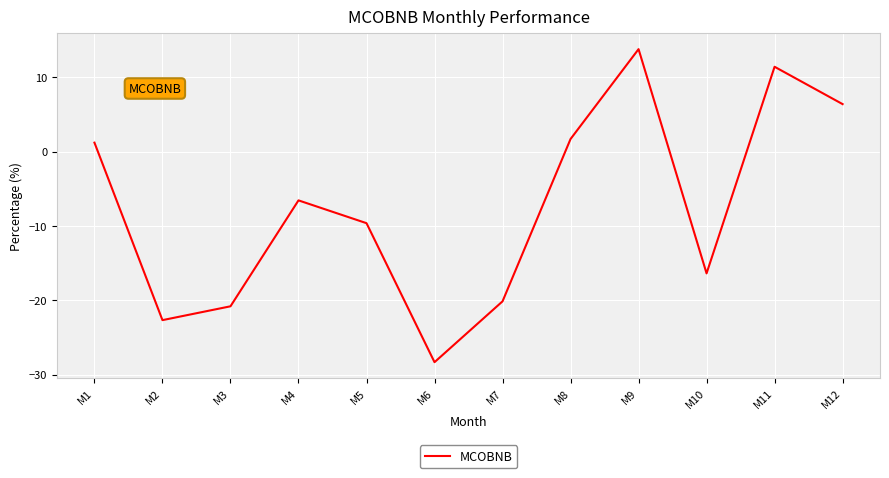

At which category does the data reach its first local valley?

M2